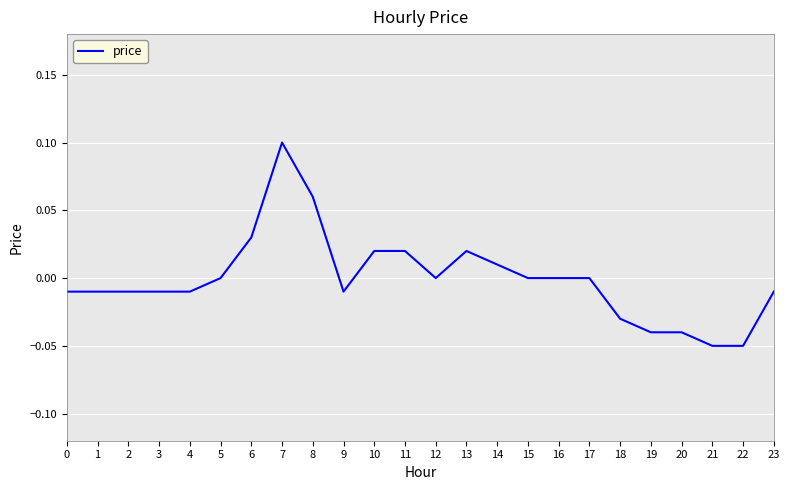

The value at 13 is 0.0. True or false?

True